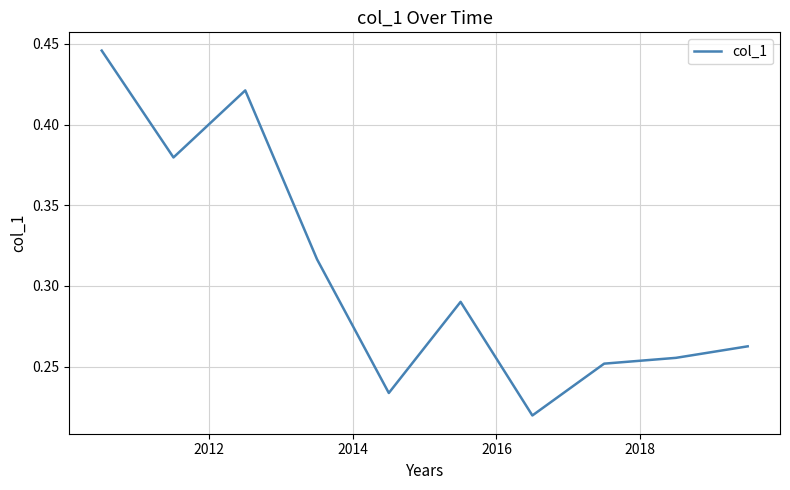

Count the number of categories in the chart.

10